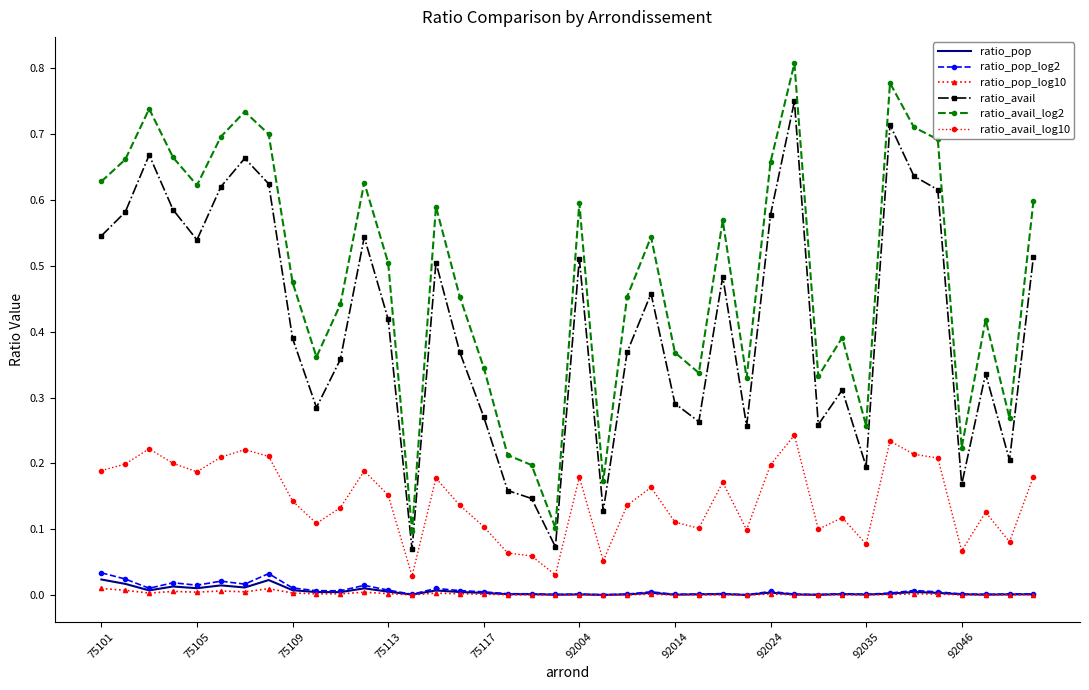

Which series has the widest spread of values?

ratio_avail_log2